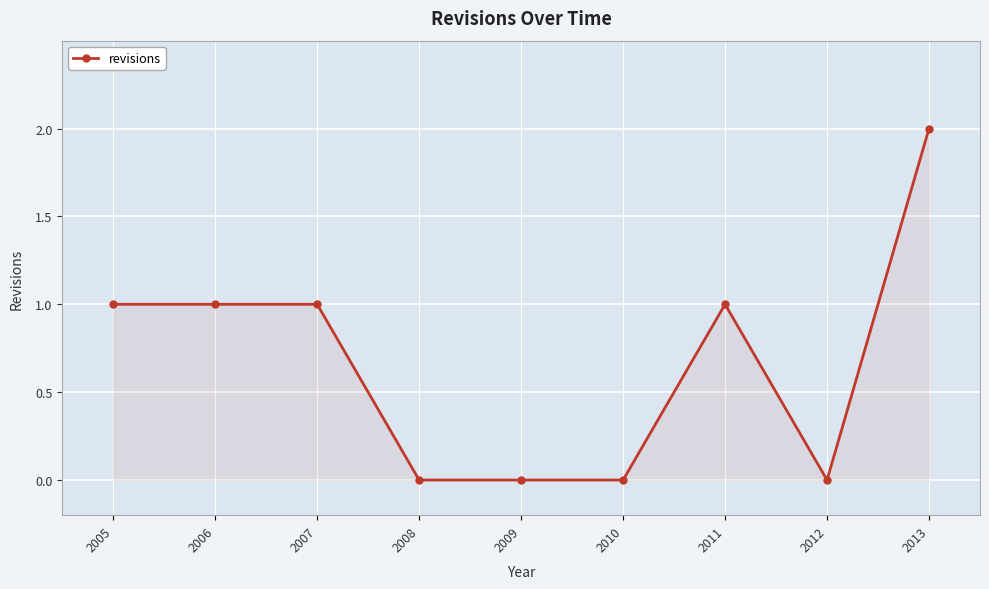

Between 2005 and 2008, which is larger?

2005